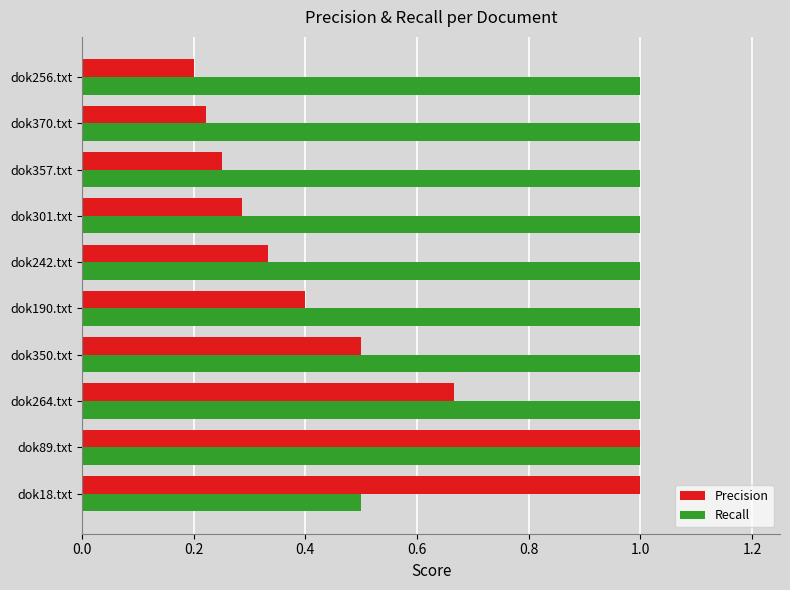

Which series changed the most between dok242.txt and dok370.txt?

Precision